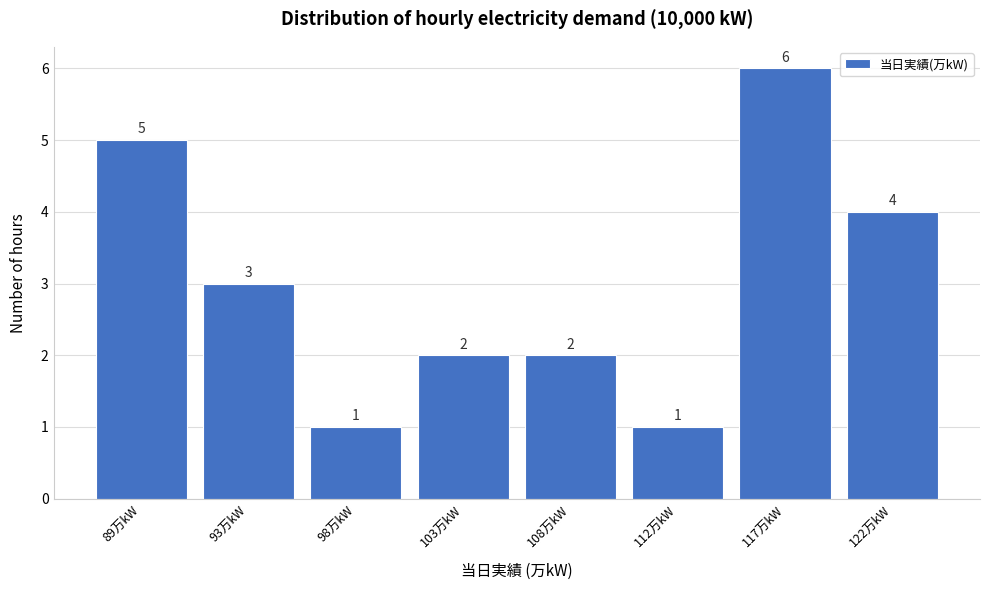

Reading right to left, what are all the values shown in this chart?

122万kW=4	117万kW=6	112万kW=1	108万kW=2	103万kW=2	98万kW=1	93万kW=3	89万kW=5